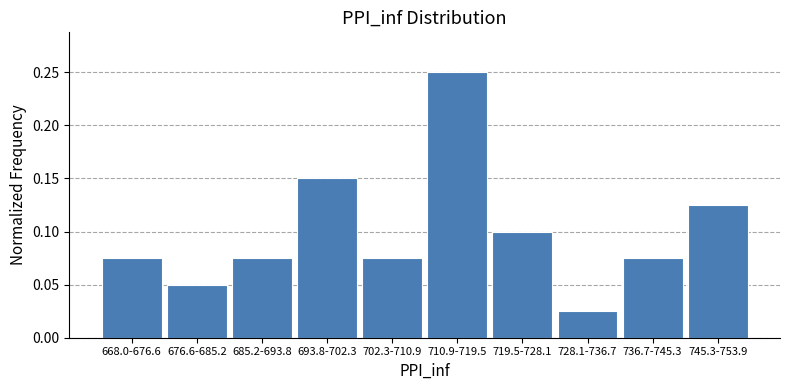

Between 710.9-719.5 and 719.5-728.1, which is larger?

710.9-719.5